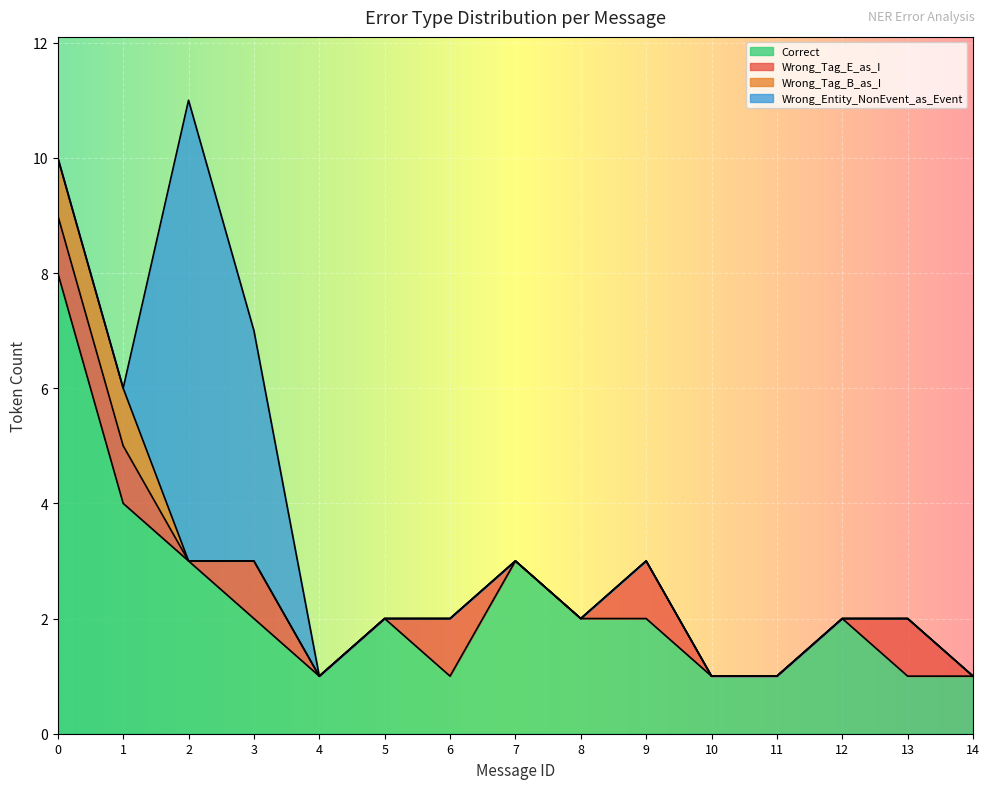

What is the value of the Wrong_Tag_E_as_I point at the 2nd from the left?

1